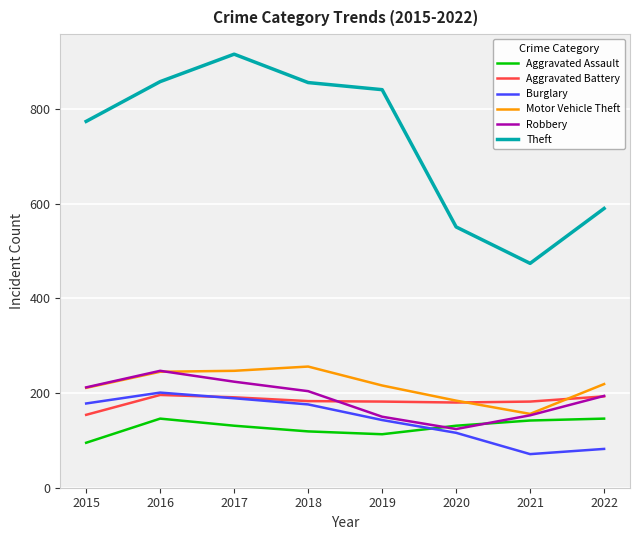

Between 2015 and 2020, which series saw the biggest shift?

Theft